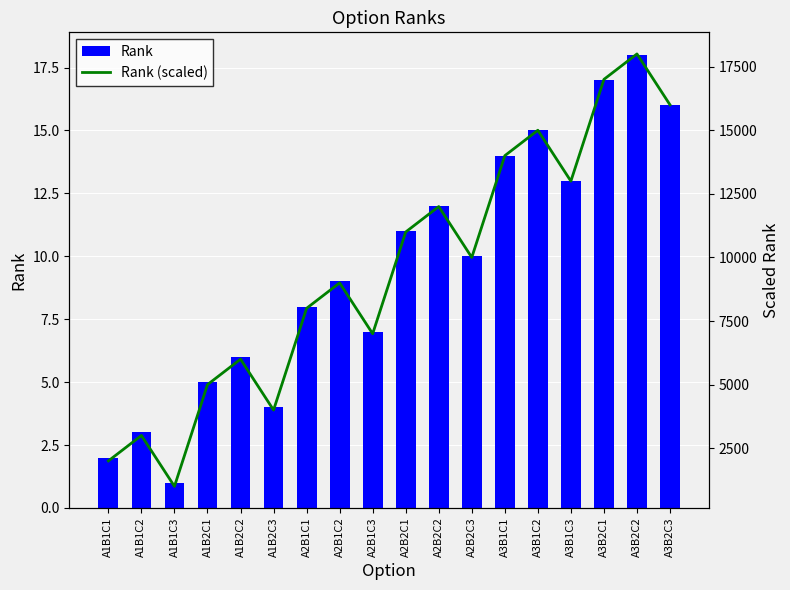

List the series in order of their overall mean, highest first.

Rank (scaled), Rank